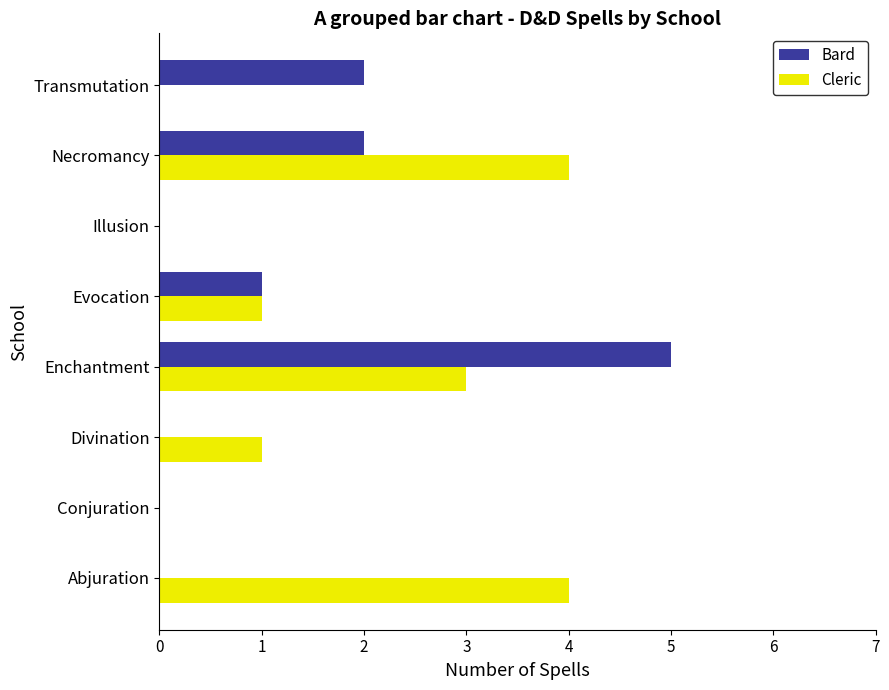

How many categories are shown in the chart?

8